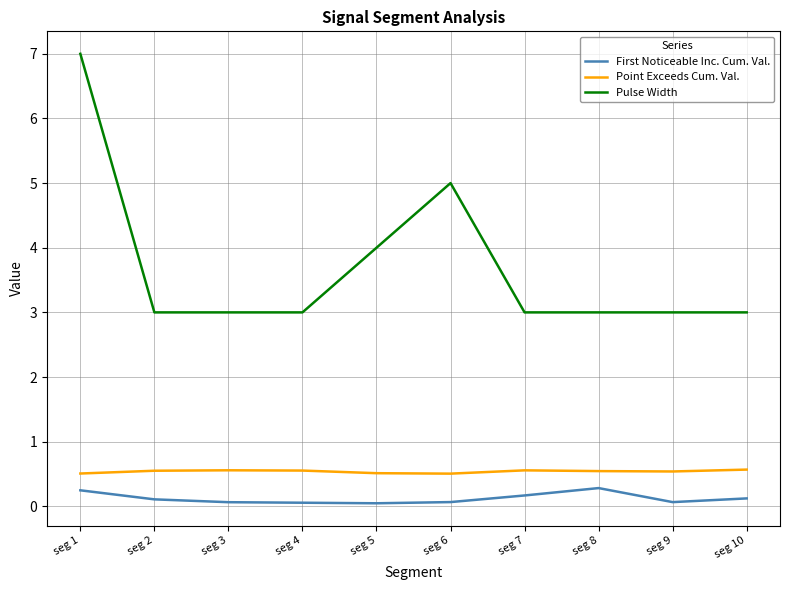

Which series has the largest total across all categories?

Pulse Width